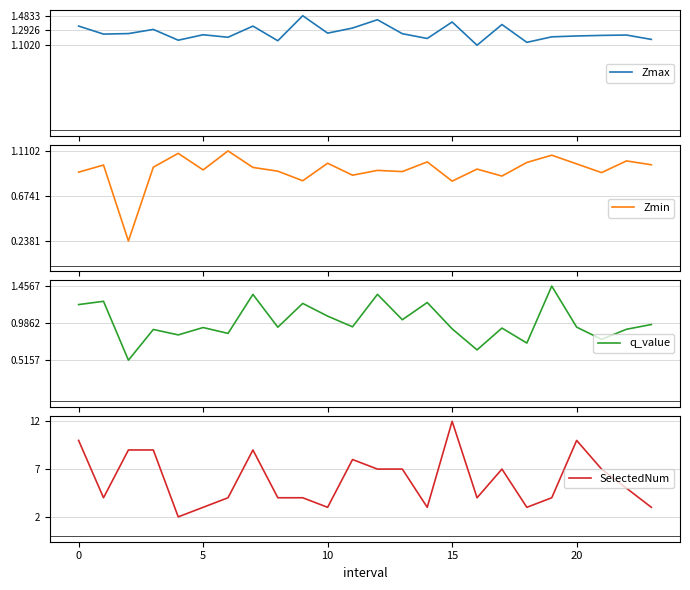

How many lines are shown in the chart?

4